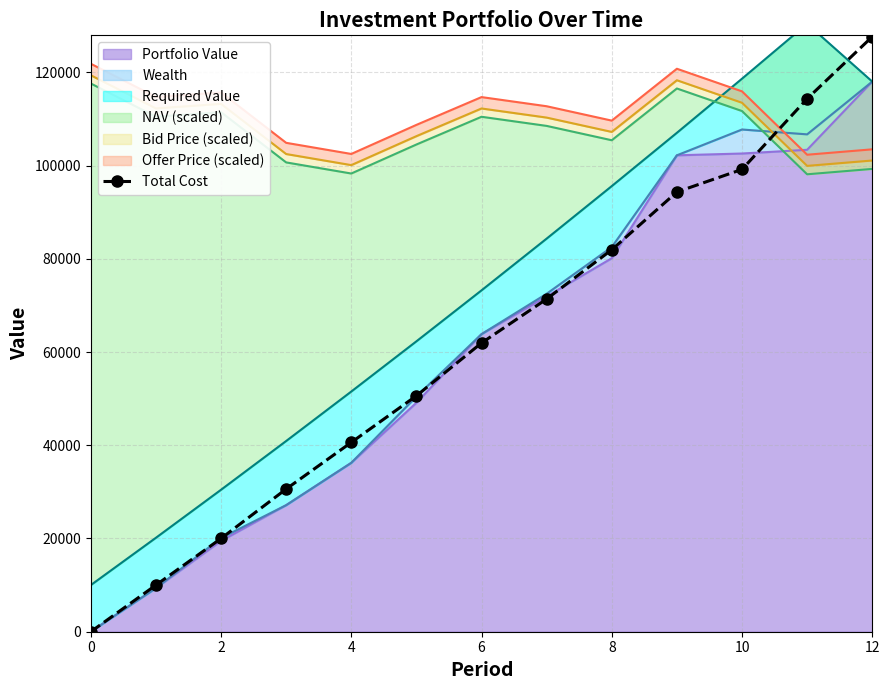

What is the label of the 9th point from the left?

8